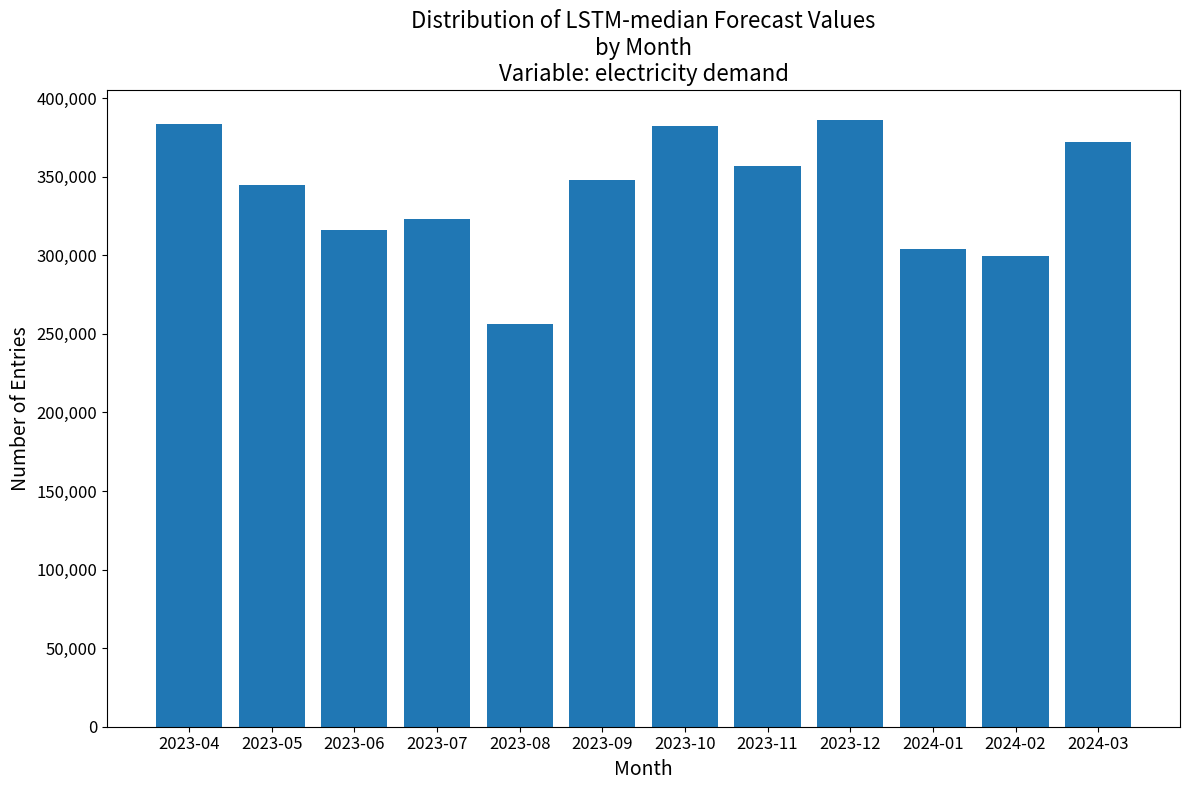

Which category has the lowest value across all series?

2023-08